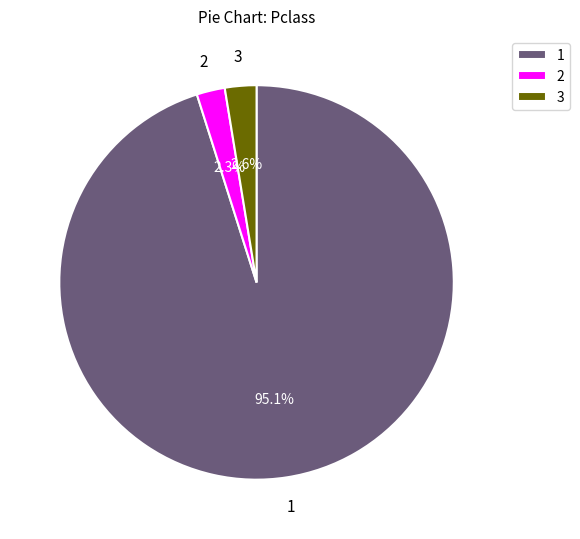

How much of the chart is everything except 1?

4.9%